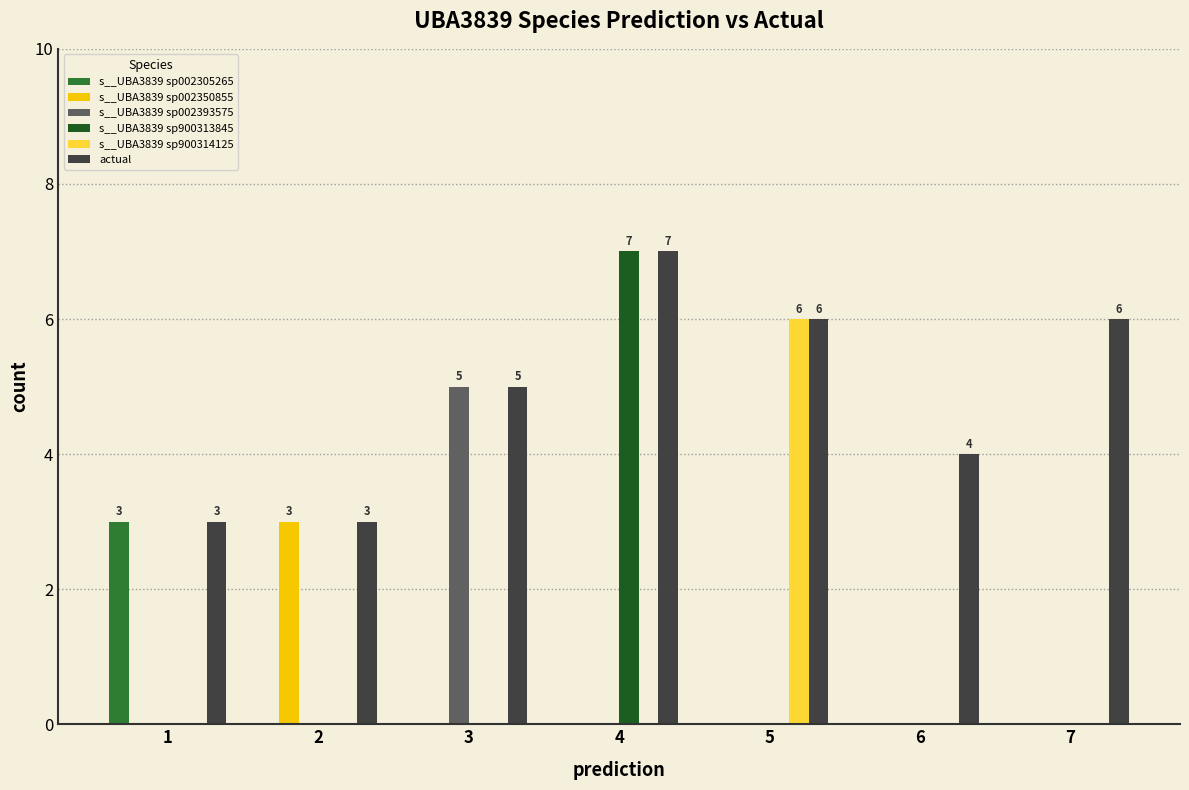

Which series changed the most between 3 and 4?

s__UBA3839 sp900313845